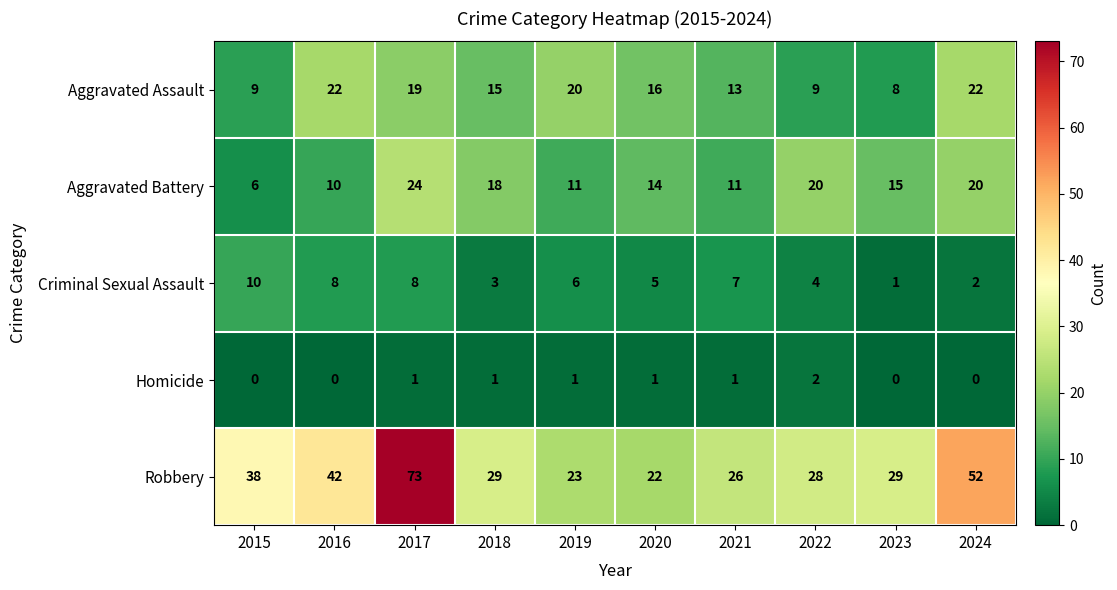

True or false: Aggravated Assault has a value of 35 at 2019.

False